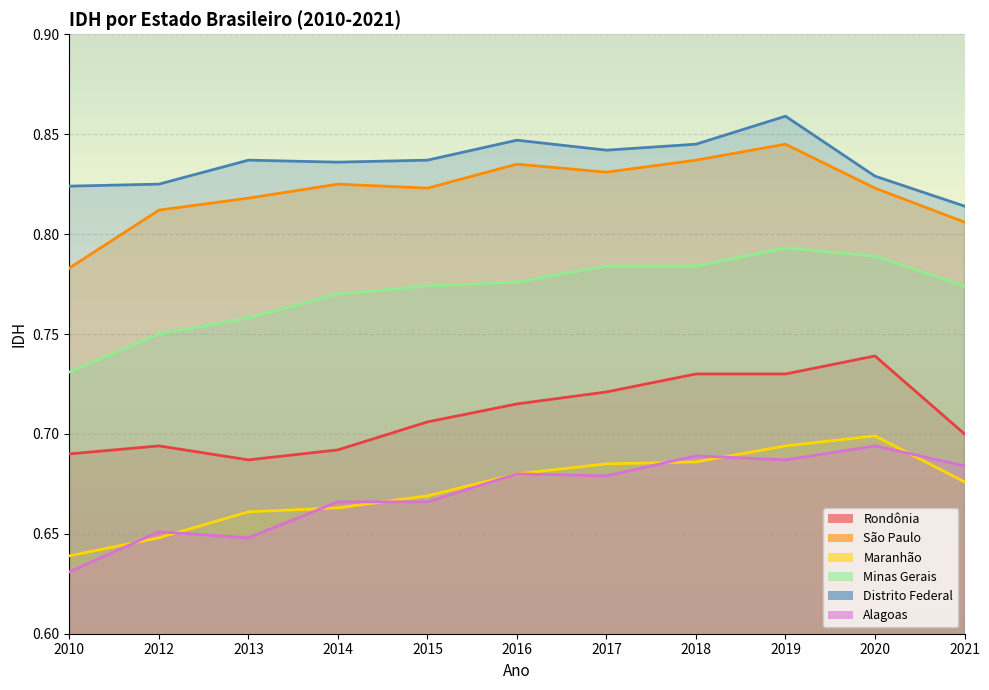

Between 2014 and 2015, which is larger?

2015